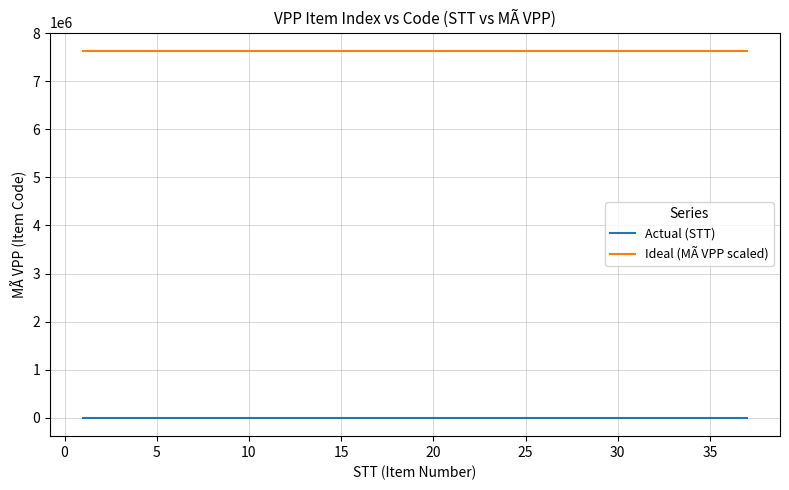

List the series in order of their peak value, lowest first.

Actual (STT), Ideal (MÃ VPP scaled)